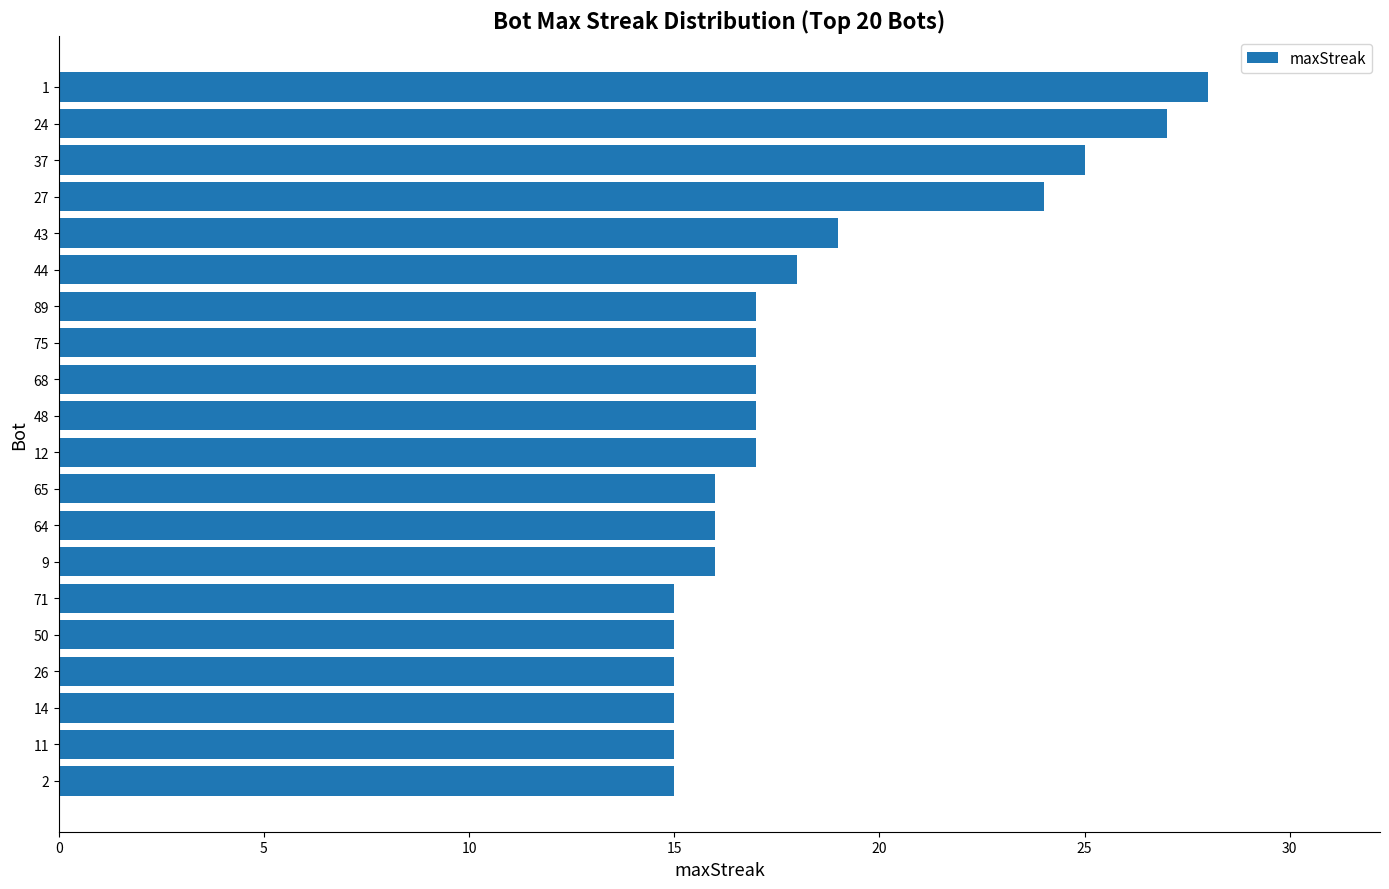

Reading top to bottom, what are all the values shown in this chart?

1=28	24=27	37=25	27=24	43=19	44=18	89=17	75=17	68=17	48=17	12=17	65=16	64=16	9=16	71=15	50=15	26=15	14=15	11=15	2=15